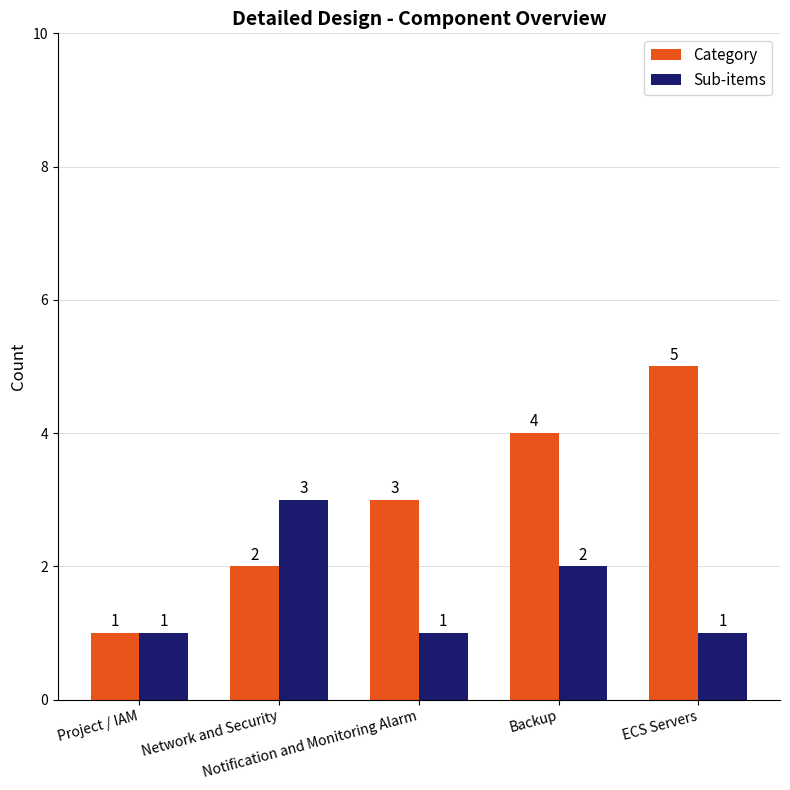

What is the maximum value shown in the chart?

5